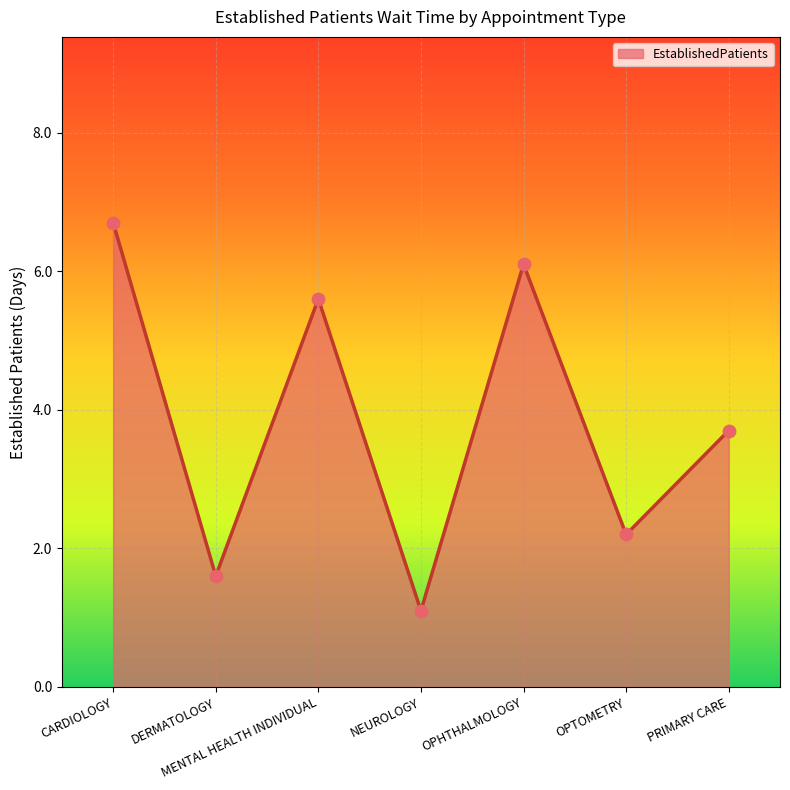

Which has a higher value, OPTOMETRY or MENTAL HEALTH INDIVIDUAL?

MENTAL HEALTH INDIVIDUAL